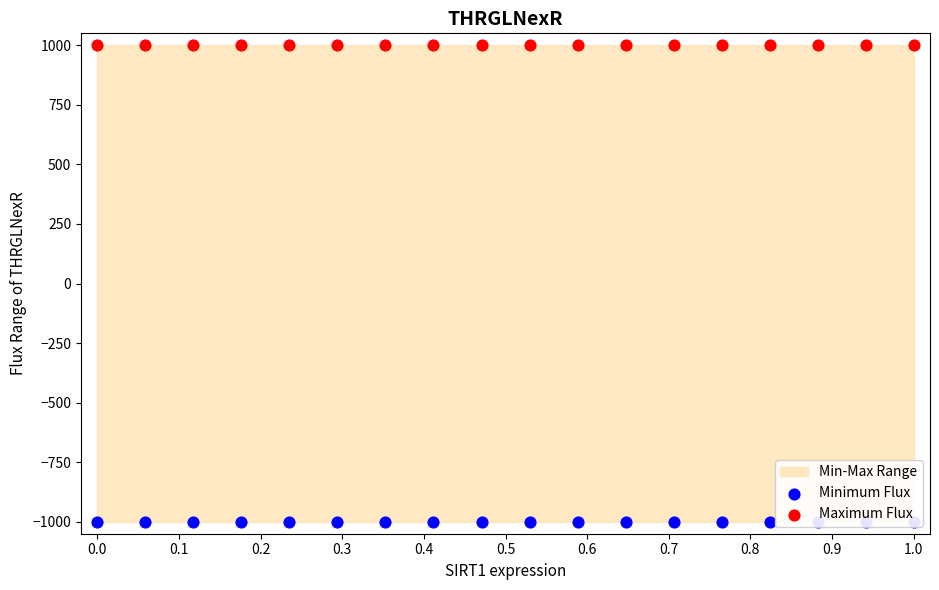

Which series reaches the maximum Y coordinate?

Maximum Flux